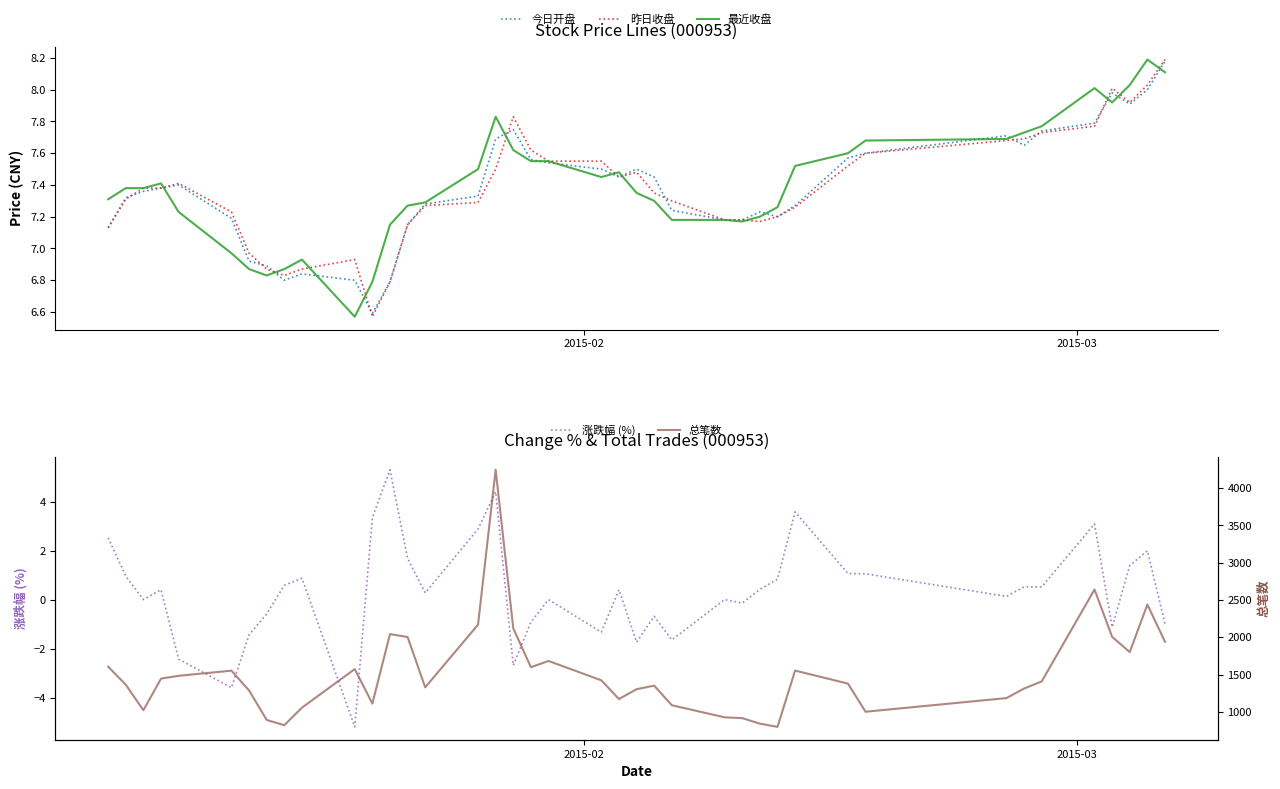

Which series has the largest total across all categories?

总笔数